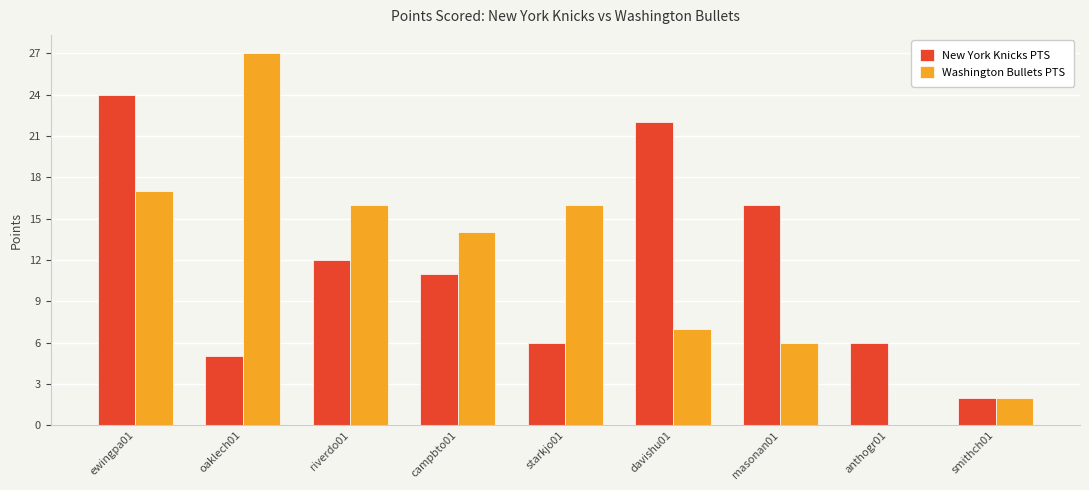

At which category is the sum across all series the highest?

ewingpa01